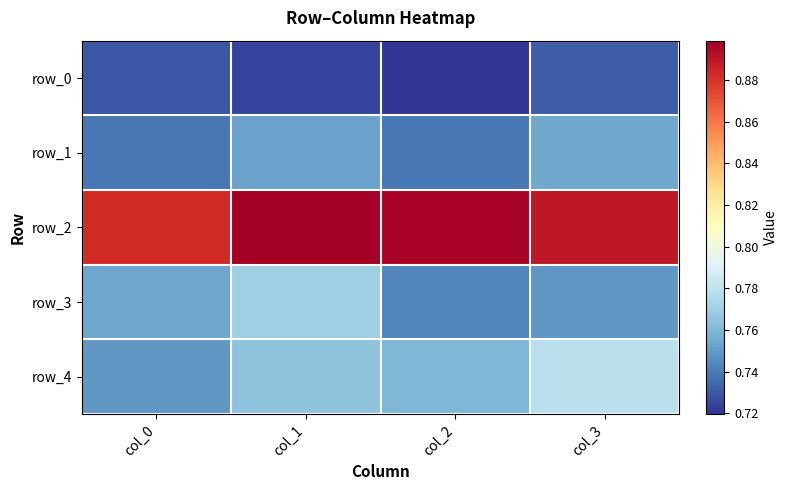

At col_1, list the series in order from smallest to largest.

row_0, row_1, row_4, row_3, row_2